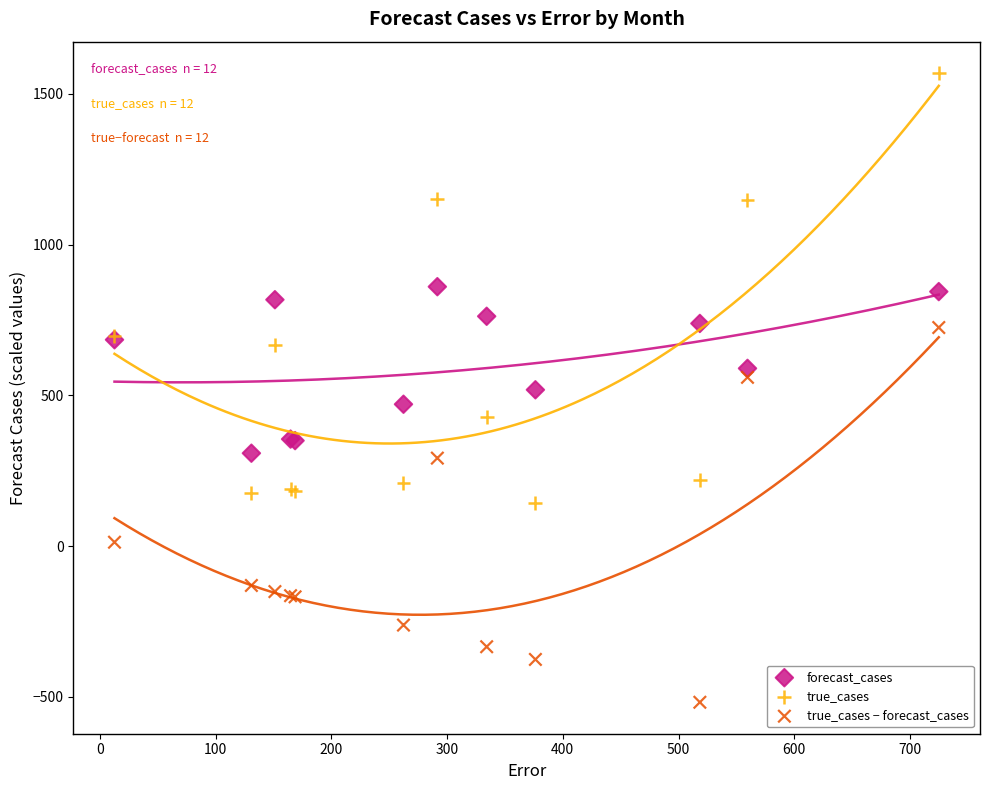

Which series has the widest spread of Y values?

true_cases